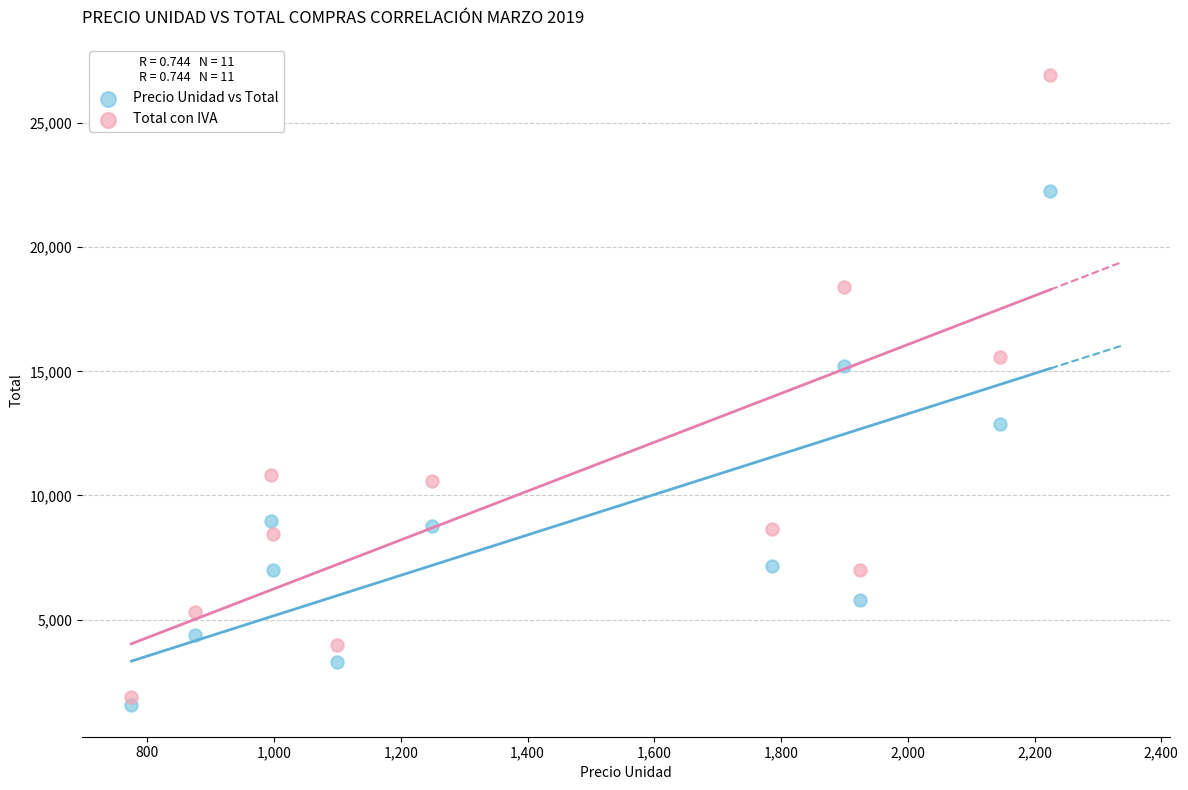

Across all data points, what is the range of X values (max minus min)?

1450.0